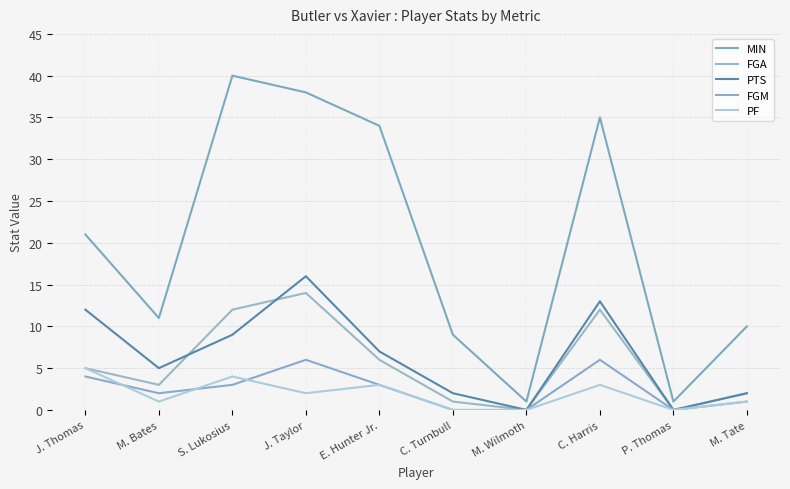

How many lines are shown in the chart?

5